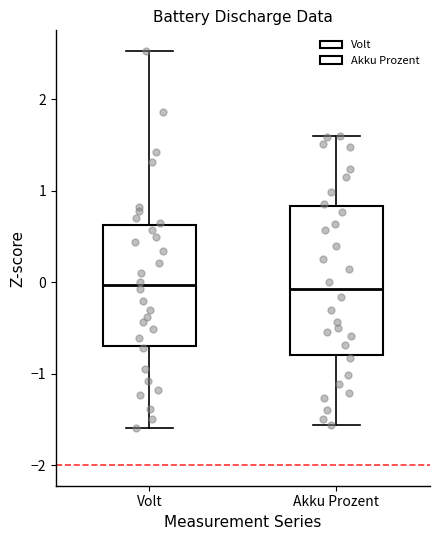

Reading left to right, transcribe this box plot: for each box, give where its median line is, the range the box spans, and where its two whiskers end, as read against the y-axis. The values are not printed on the chart, so give them approximately, as read against the axis.

Volt: median 0.0, box -0.7 to 0.6, whiskers -1.6 to 2.5
Akku Prozent: median -0.1, box -0.8 to 0.8, whiskers -1.6 to 1.6